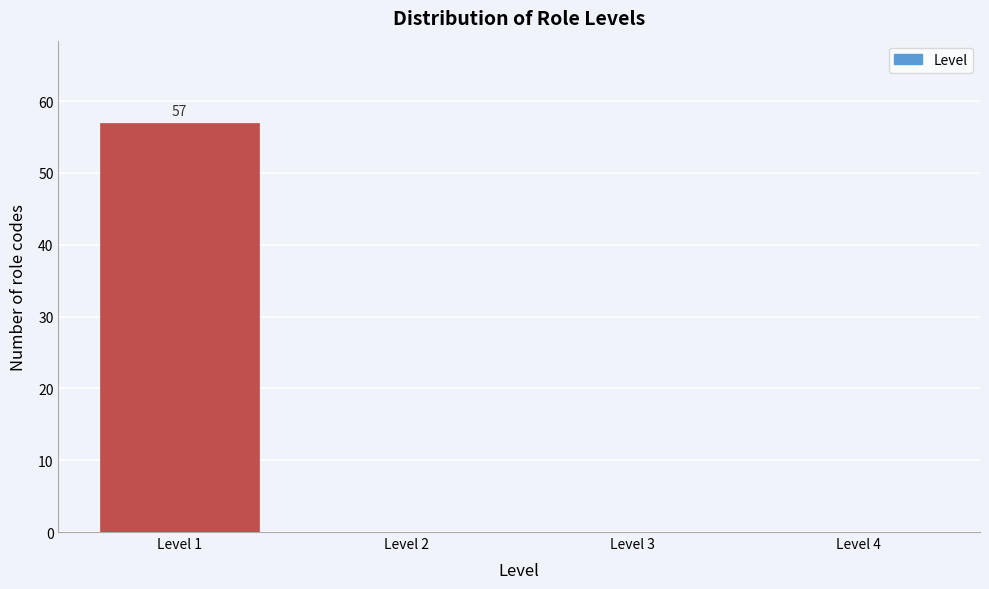

Reading right to left, extract all data points from this chart.

Level 4=0	Level 3=0	Level 2=0	Level 1=57